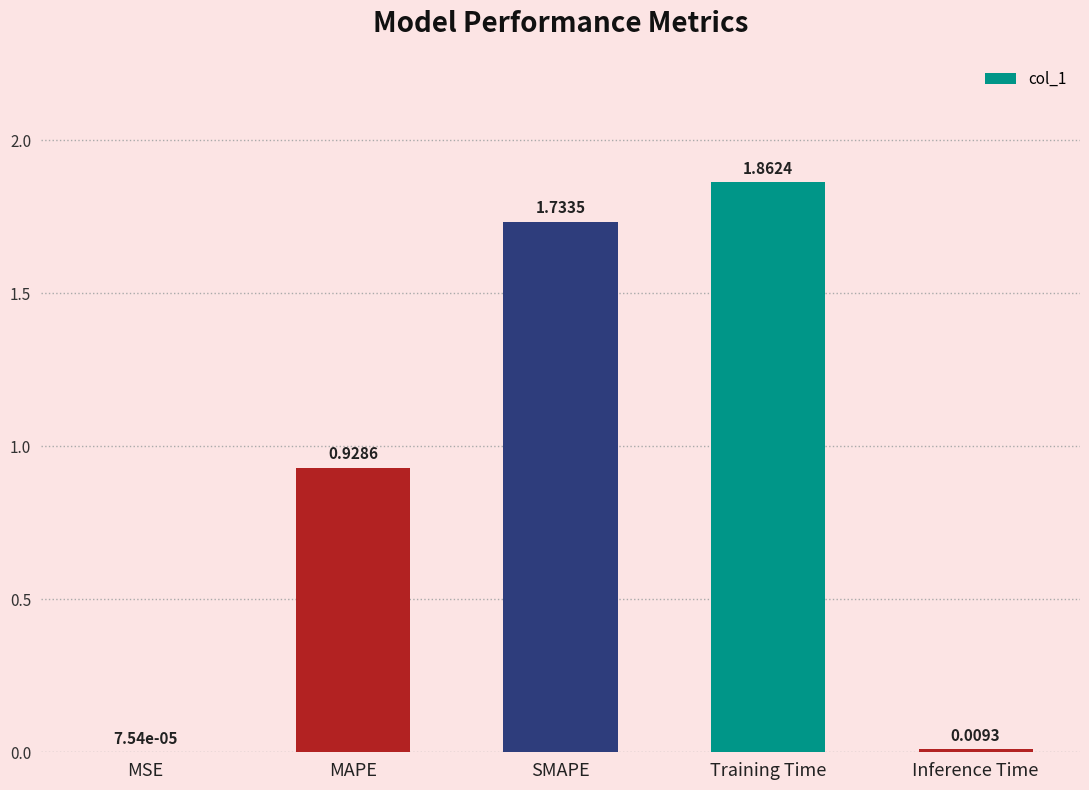

Which category has the highest value across all series?

Training Time